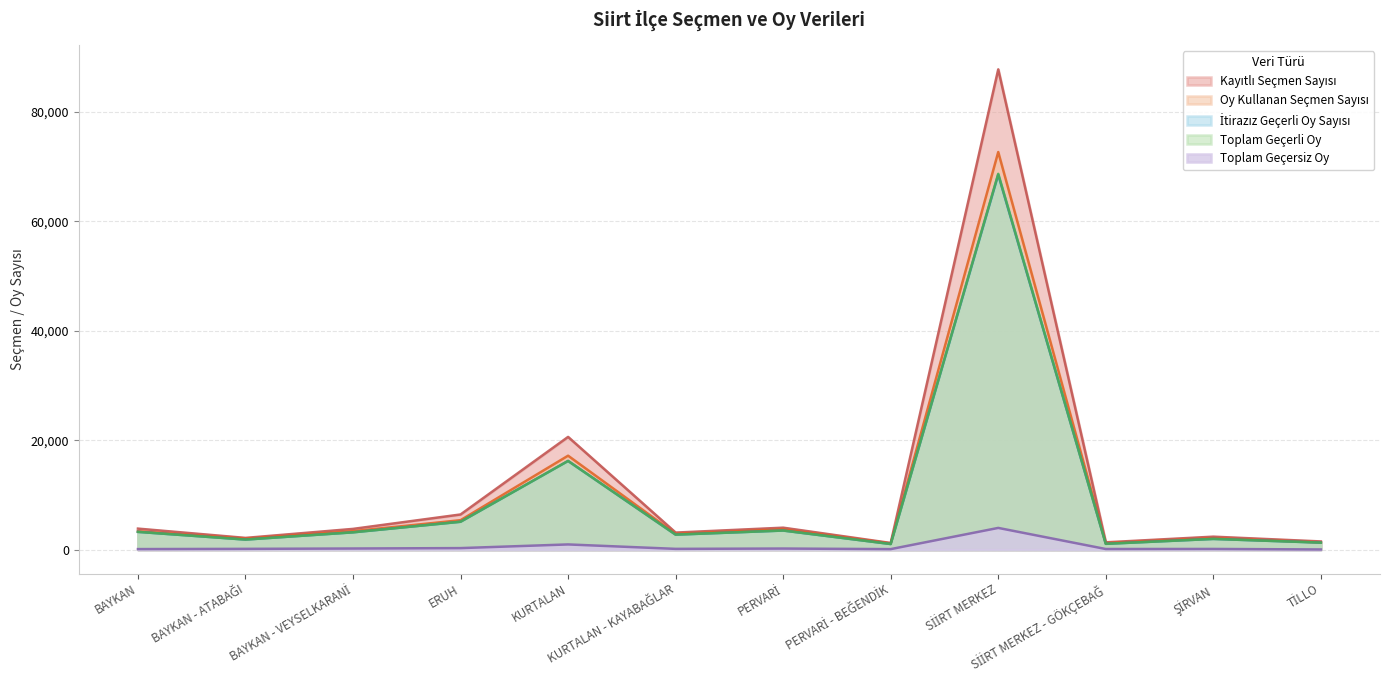

At which category does Toplam Geçerli Oy reach its first local valley?

BAYKAN - ATABAĞI